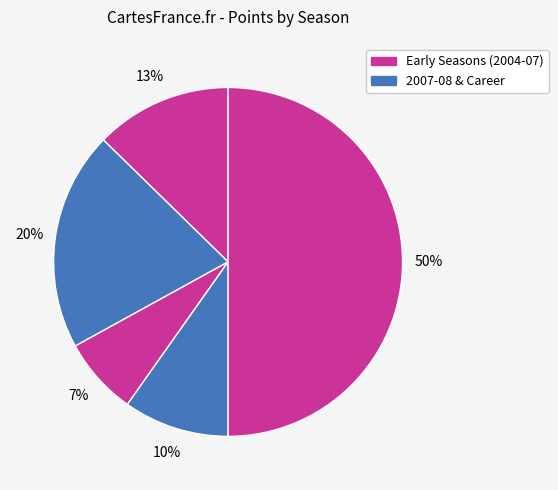

To the nearest percent, what is the difference between the largest and smallest slice percentages?

43%